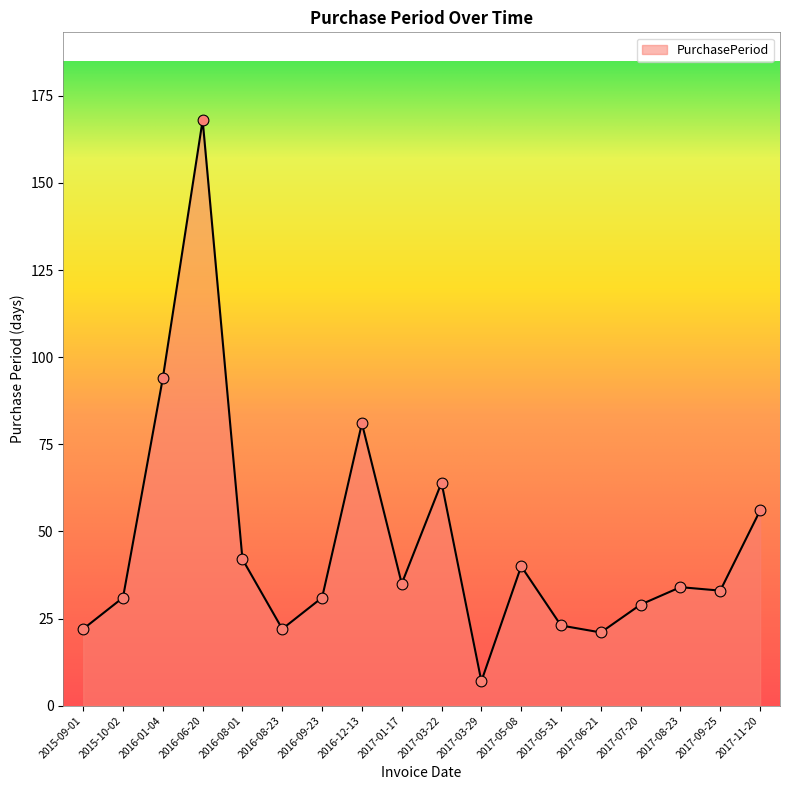

What is the change in value from 2016-01-04 to 2017-11-20?

-38